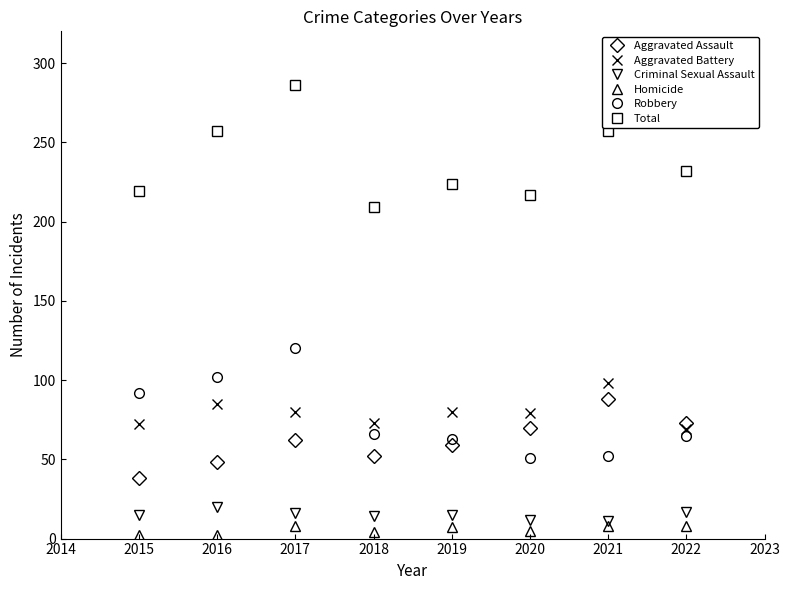

True or false: Aggravated Battery has a value of 32 at 2020.

False